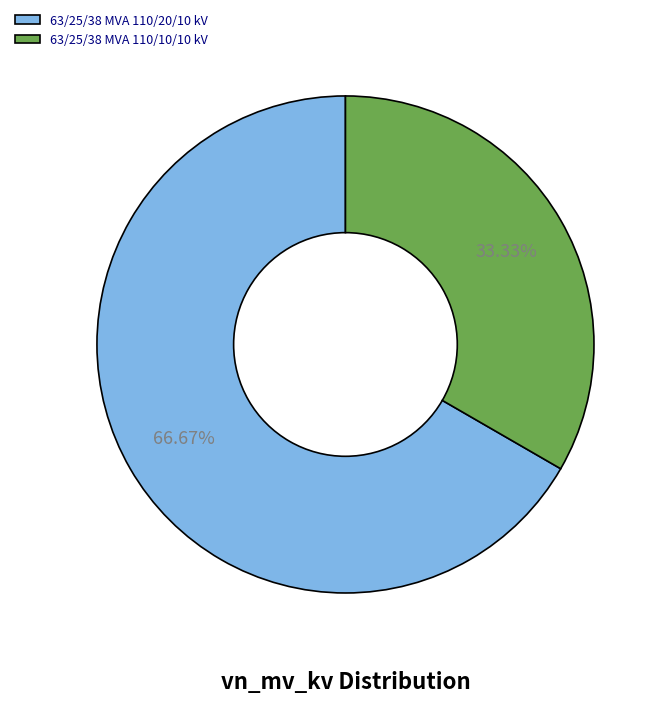

Which category has the biggest portion of the pie?

63/25/38 MVA 110/20/10 kV